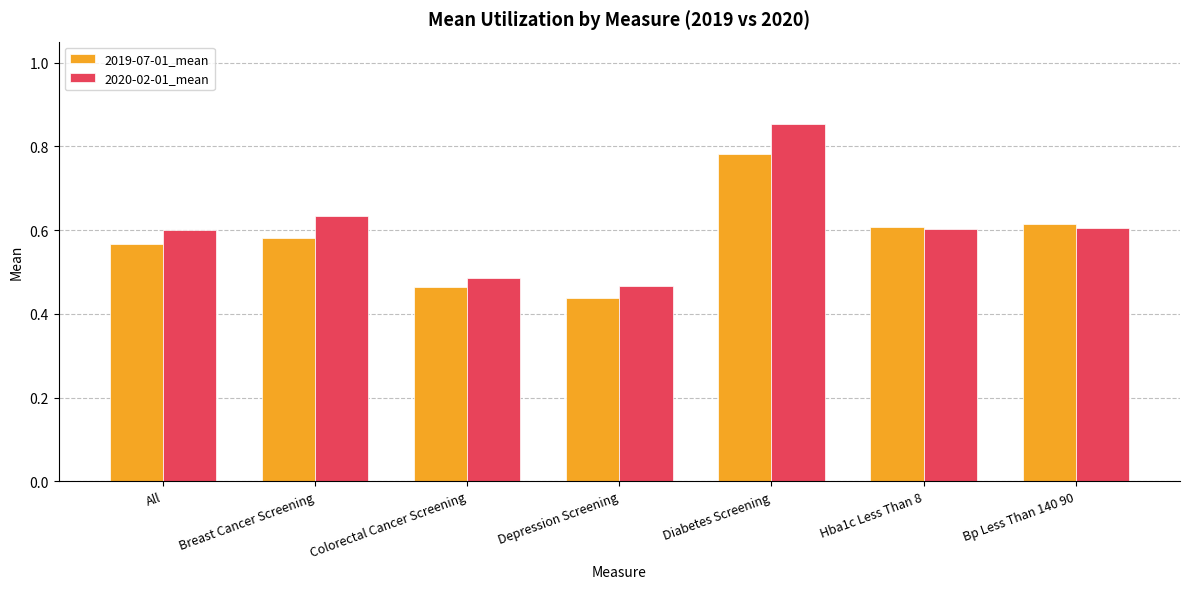

What is the label of the 4th bar from the left?

Depression Screening